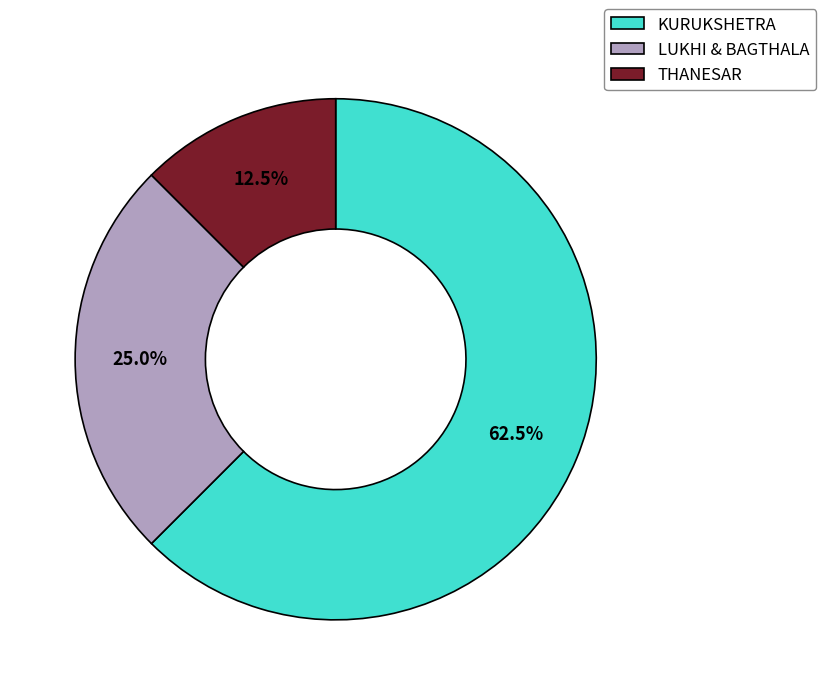

Rank the categories by value from highest to lowest.

KURUKSHETRA, LUKHI & BAGTHALA, THANESAR